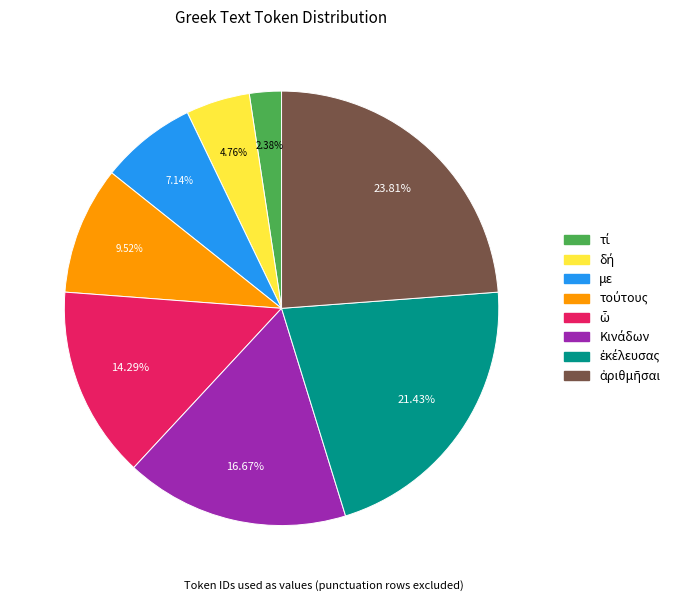

Is it true that με is 17% of the pie?

False